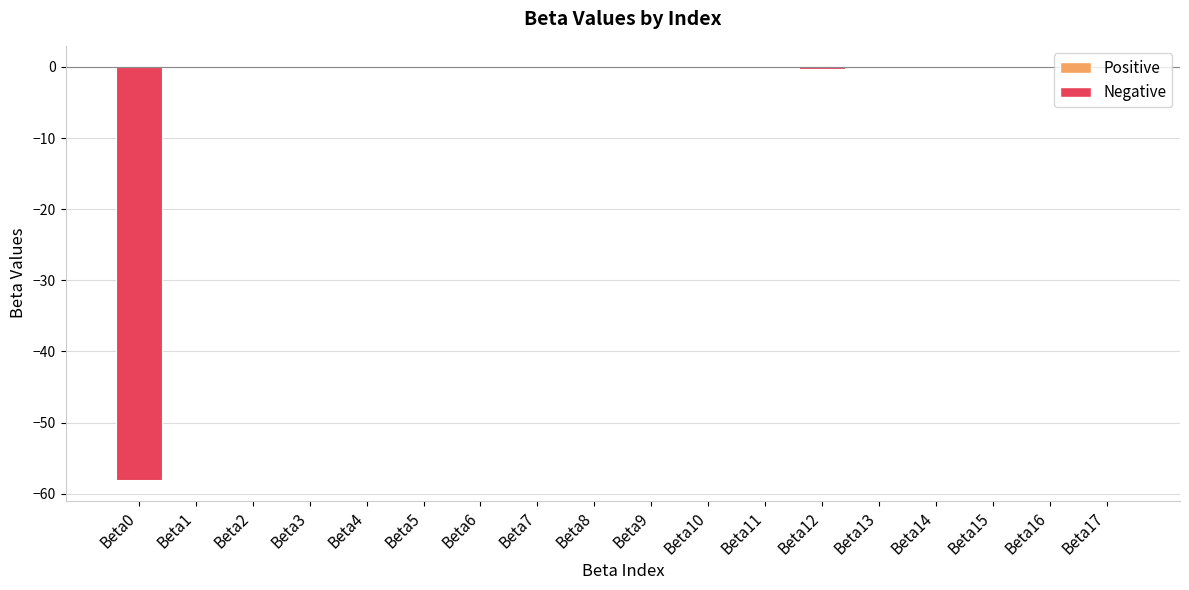

What is the sum of all values?

-58.2